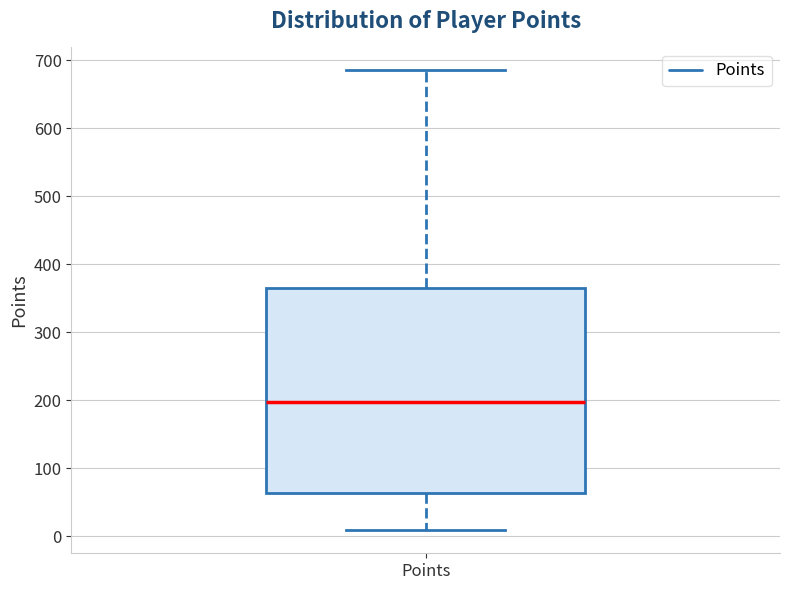

Read this box plot against the y-axis: the position of the median line, the range covered by the box, and the ends of both whiskers. The values are not printed on the chart, so give them approximately, as read against the axis.

median 200, box 60 to 370, whiskers 10 to 690